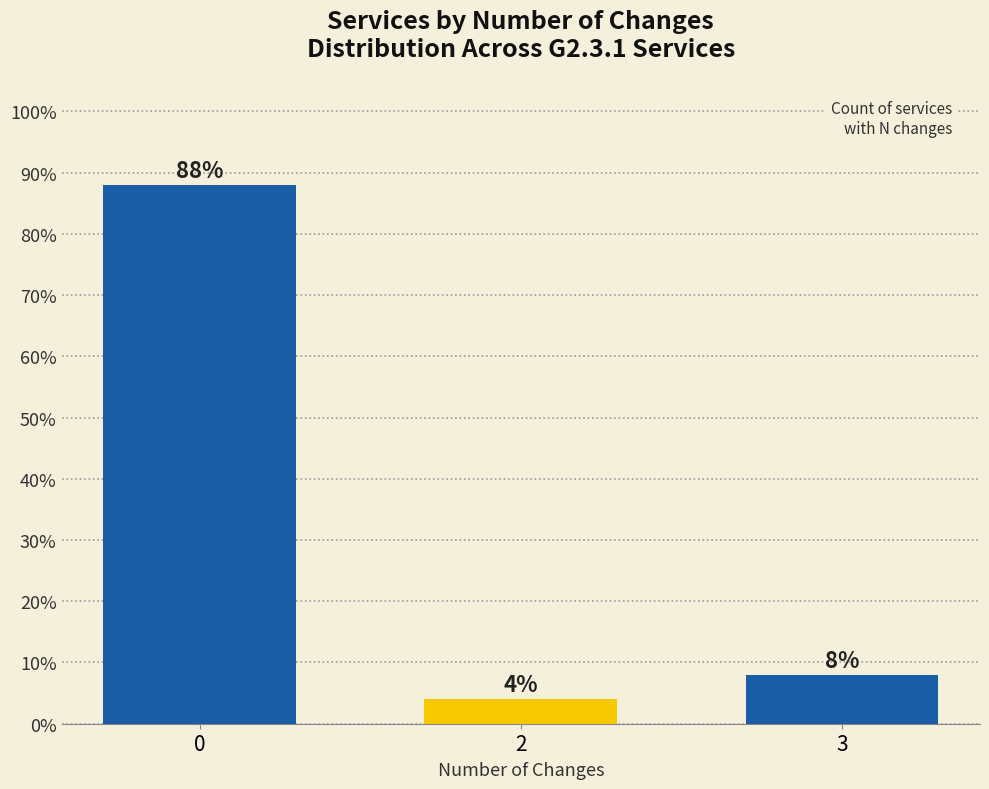

What is the sum of all values?

100